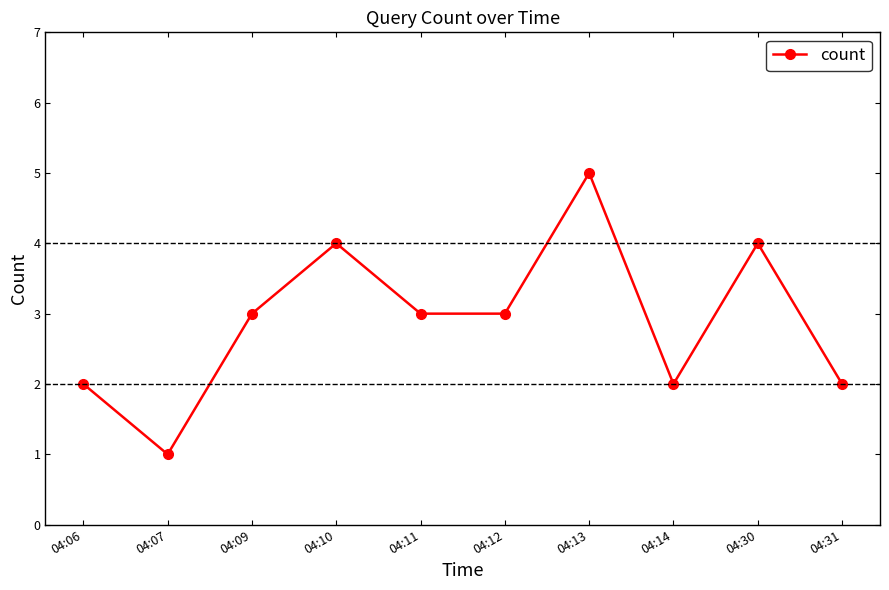

Reading left to right, list all the values displayed in this chart.

2	1	3	4	3	3	5	2	4	2